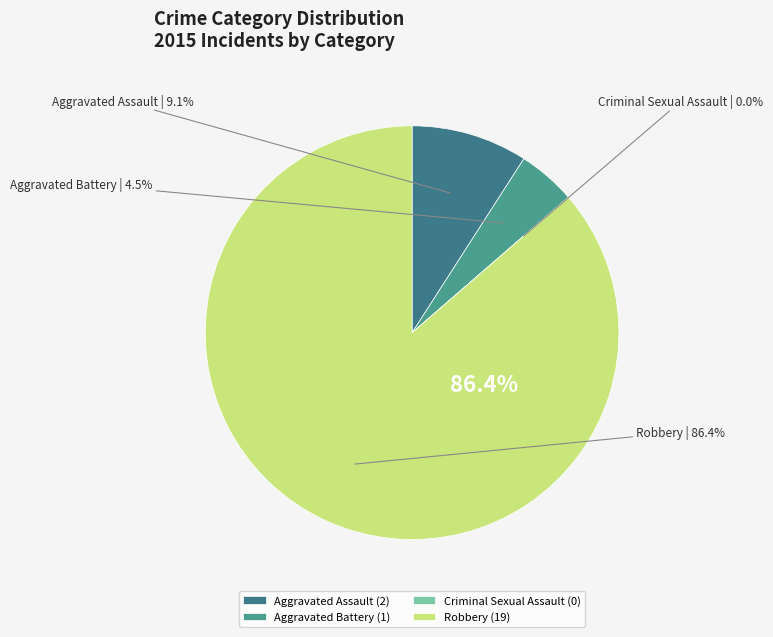

Rank the categories by value from highest to lowest.

Robbery, Aggravated Assault, Aggravated Battery, Criminal Sexual Assault